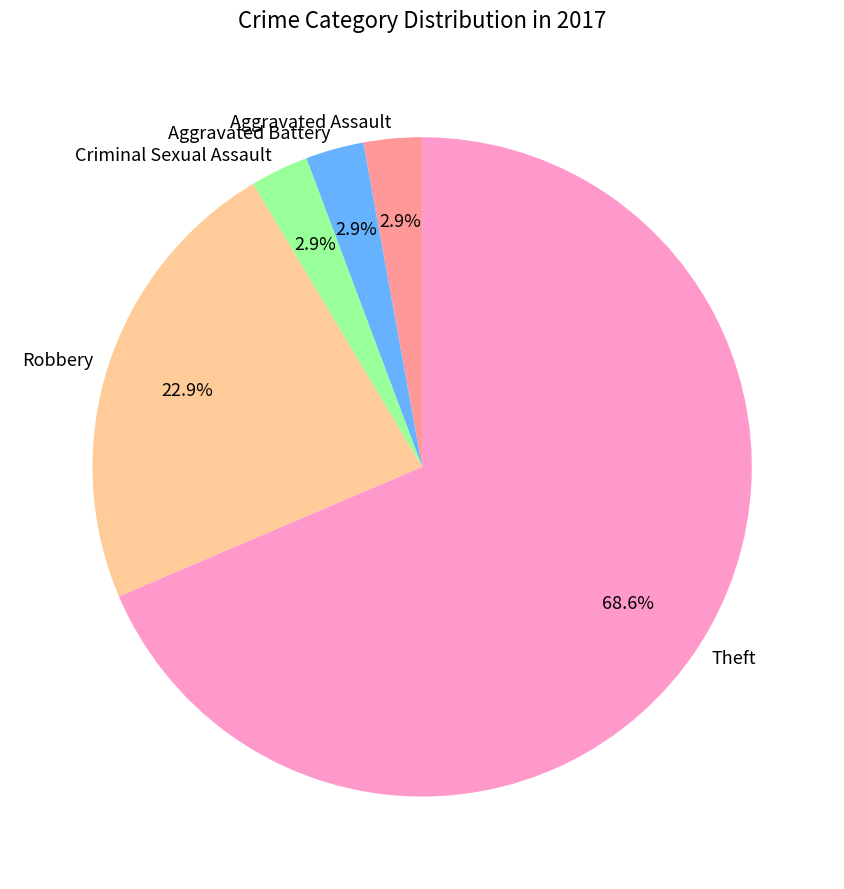

Do Aggravated Assault and Theft together represent more than half of the pie?

Yes